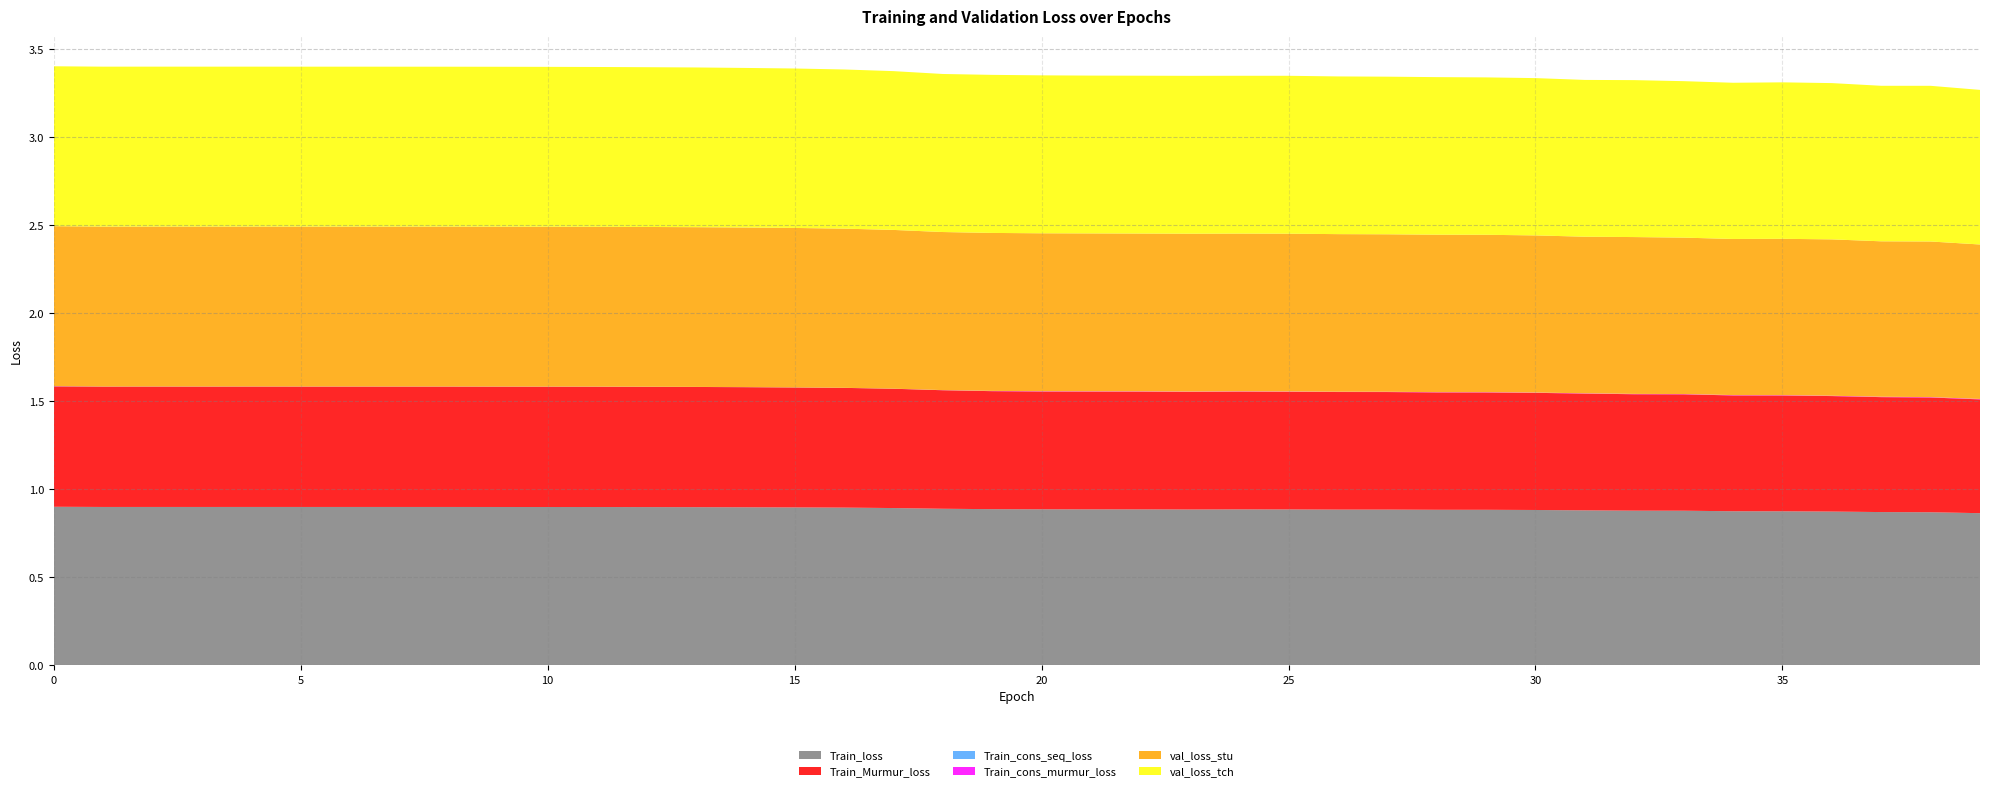

Reading left to right, list all the values displayed in this chart.

Train_loss: 0=0.9	1=0.9	2=0.9	3=0.9	4=0.9	5=0.9	6=0.9	7=0.9	8=0.9	9=0.9	10=0.9	11=0.9	12=0.9	13=0.9	14=0.9	15=0.9	16=0.9	17=0.9	18=0.9	19=0.9	20=0.9	21=0.9	22=0.9	23=0.9	24=0.9	25=0.9	26=0.9	27=0.9	28=0.9	29=0.9	30=0.9	31=0.9	32=0.9	33=0.9	34=0.9	35=0.9	36=0.9	37=0.9	38=0.9	39=0.9
Train_Murmur_loss: 0=0.7	1=0.7	2=0.7	3=0.7	4=0.7	5=0.7	6=0.7	7=0.7	8=0.7	9=0.7	10=0.7	11=0.7	12=0.7	13=0.7	14=0.7	15=0.7	16=0.7	17=0.7	18=0.7	19=0.7	20=0.7	21=0.7	22=0.7	23=0.7	24=0.7	25=0.7	26=0.7	27=0.7	28=0.7	29=0.7	30=0.7	31=0.7	32=0.7	33=0.7	34=0.7	35=0.7	36=0.7	37=0.7	38=0.7	39=0.6
Train_cons_seq_loss: 0=0.0	1=0.0	2=0.0	3=0.0	4=0.0	5=0.0	6=0.0	7=0.0	8=0.0	9=0.0	10=0.0	11=0.0	12=0.0	13=0.0	14=0.0	15=0.0	16=0.0	17=0.0	18=0.0	19=0.0	20=0.0	21=0.0	22=0.0	23=0.0	24=0.0	25=0.0	26=0.0	27=0.0	28=0.0	29=0.0	30=0.0	31=0.0	32=0.0	33=0.0	34=0.0	35=0.0	36=0.0	37=0.0	38=0.0	39=0.0
Train_cons_murmur_loss: 0=0.0	1=0.0	2=0.0	3=0.0	4=0.0	5=0.0	6=0.0	7=0.0	8=0.0	9=0.0	10=0.0	11=0.0	12=0.0	13=0.0	14=0.0	15=0.0	16=0.0	17=0.0	18=0.0	19=0.0	20=0.0	21=0.0	22=0.0	23=0.0	24=0.0	25=0.0	26=0.0	27=0.0	28=0.0	29=0.0	30=0.0	31=0.0	32=0.0	33=0.0	34=0.0	35=0.0	36=0.0	37=0.0	38=0.0	39=0.0
val_loss_stu: 0=0.9	1=0.9	2=0.9	3=0.9	4=0.9	5=0.9	6=0.9	7=0.9	8=0.9	9=0.9	10=0.9	11=0.9	12=0.9	13=0.9	14=0.9	15=0.9	16=0.9	17=0.9	18=0.9	19=0.9	20=0.9	21=0.9	22=0.9	23=0.9	24=0.9	25=0.9	26=0.9	27=0.9	28=0.9	29=0.9	30=0.9	31=0.9	32=0.9	33=0.9	34=0.9	35=0.9	36=0.9	37=0.9	38=0.9	39=0.9
val_loss_tch: 0=0.9	1=0.9	2=0.9	3=0.9	4=0.9	5=0.9	6=0.9	7=0.9	8=0.9	9=0.9	10=0.9	11=0.9	12=0.9	13=0.9	14=0.9	15=0.9	16=0.9	17=0.9	18=0.9	19=0.9	20=0.9	21=0.9	22=0.9	23=0.9	24=0.9	25=0.9	26=0.9	27=0.9	28=0.9	29=0.9	30=0.9	31=0.9	32=0.9	33=0.9	34=0.9	35=0.9	36=0.9	37=0.9	38=0.9	39=0.9